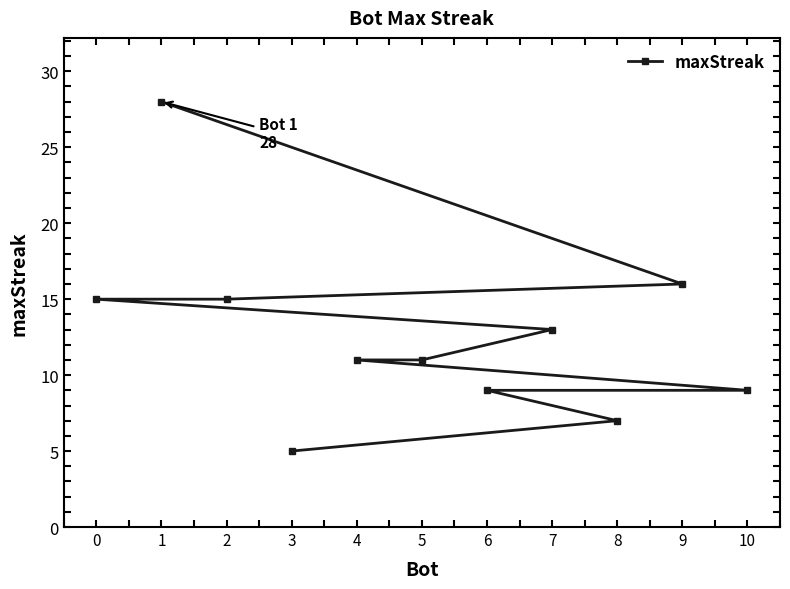

What is the label of the 5th point from the right?

4